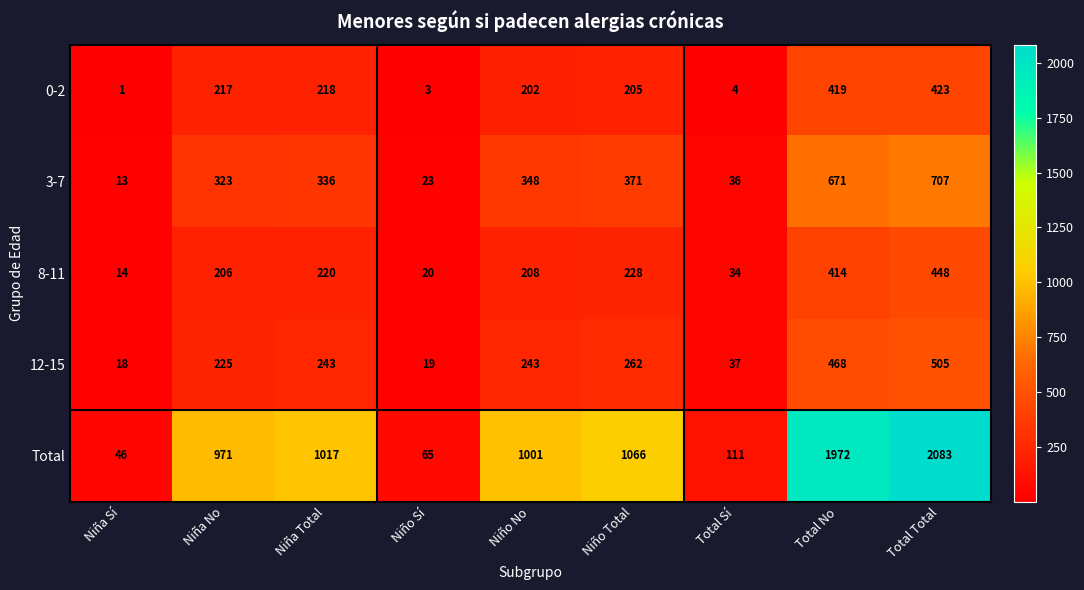

Where is 8-11 nearest to the value 231?

Niño Total